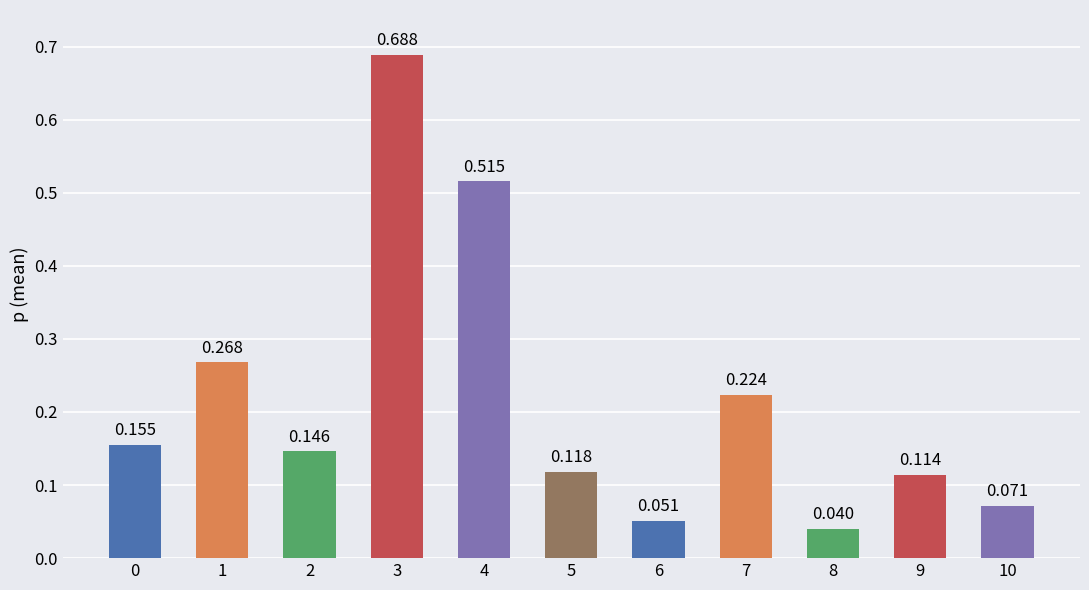

What is the change in value from 5 to 8?

-0.1